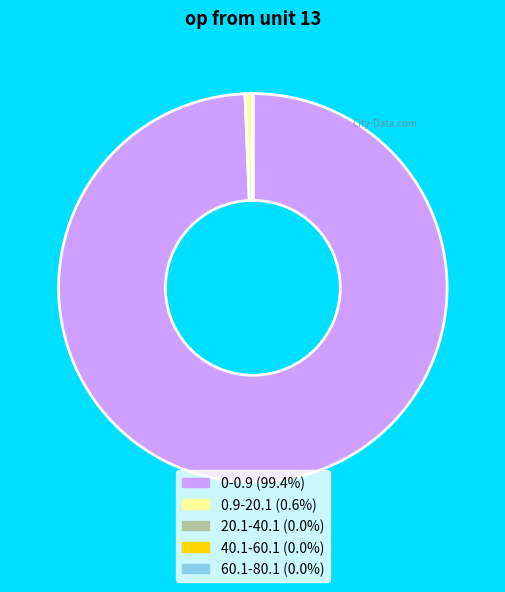

Does any single category account for the majority?

Yes